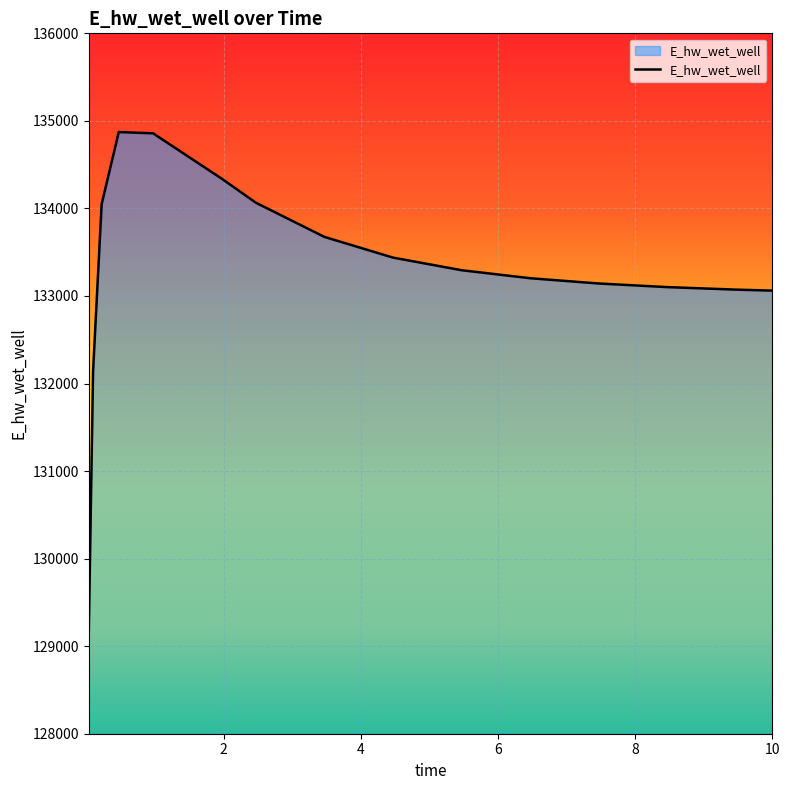

What is the maximum value shown in the chart?

134872.2